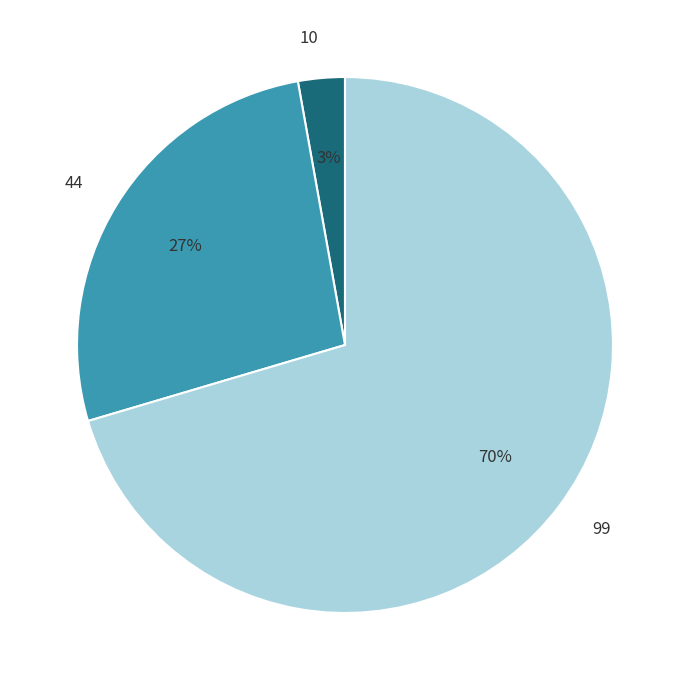

To the nearest percent, what is the average slice percentage?

33%